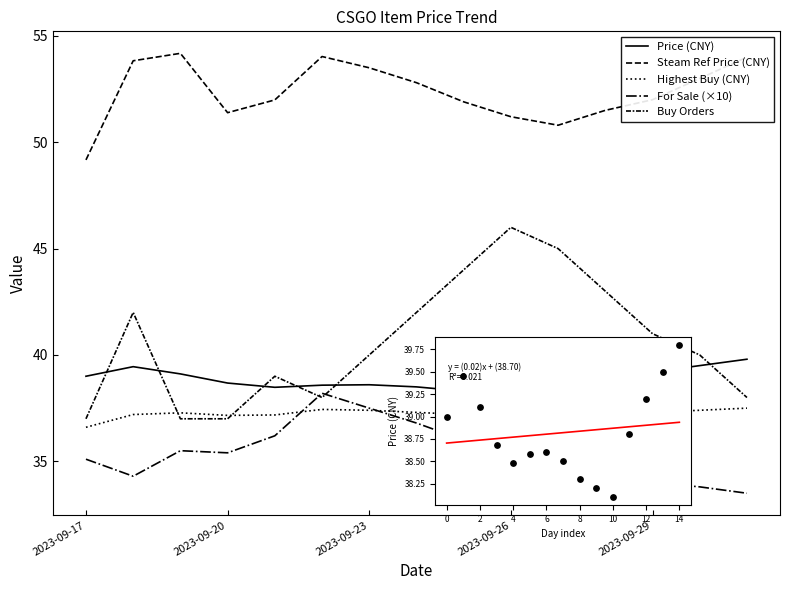

Is the value of Steam Ref Price at 2023-09-26 greater than the value of Highest Buy at 2023-09-21?

Yes